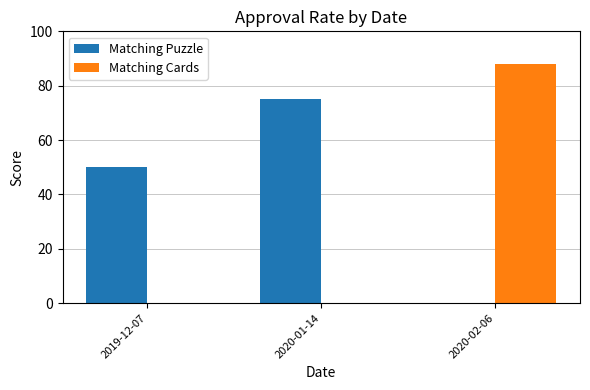

What are all the series names shown in the legend?

Matching Puzzle, Matching Cards